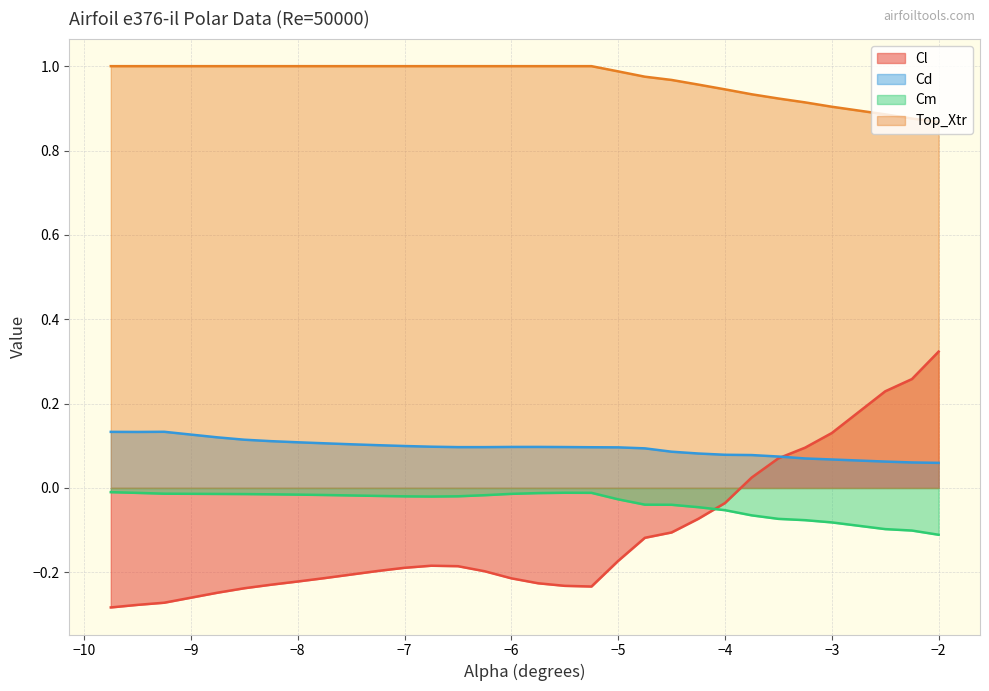

Rank the series at −5 from highest to lowest value.

Top_Xtr, Cd, Cm, Cl